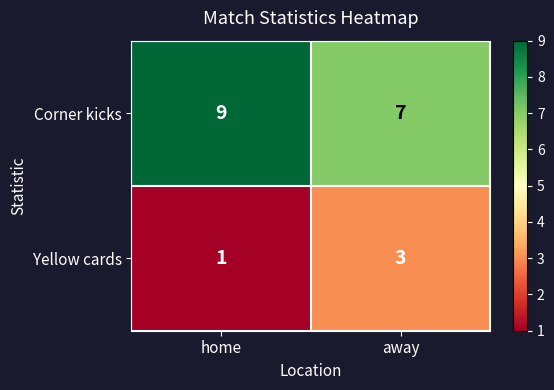

What is the maximum value shown in the chart?

9